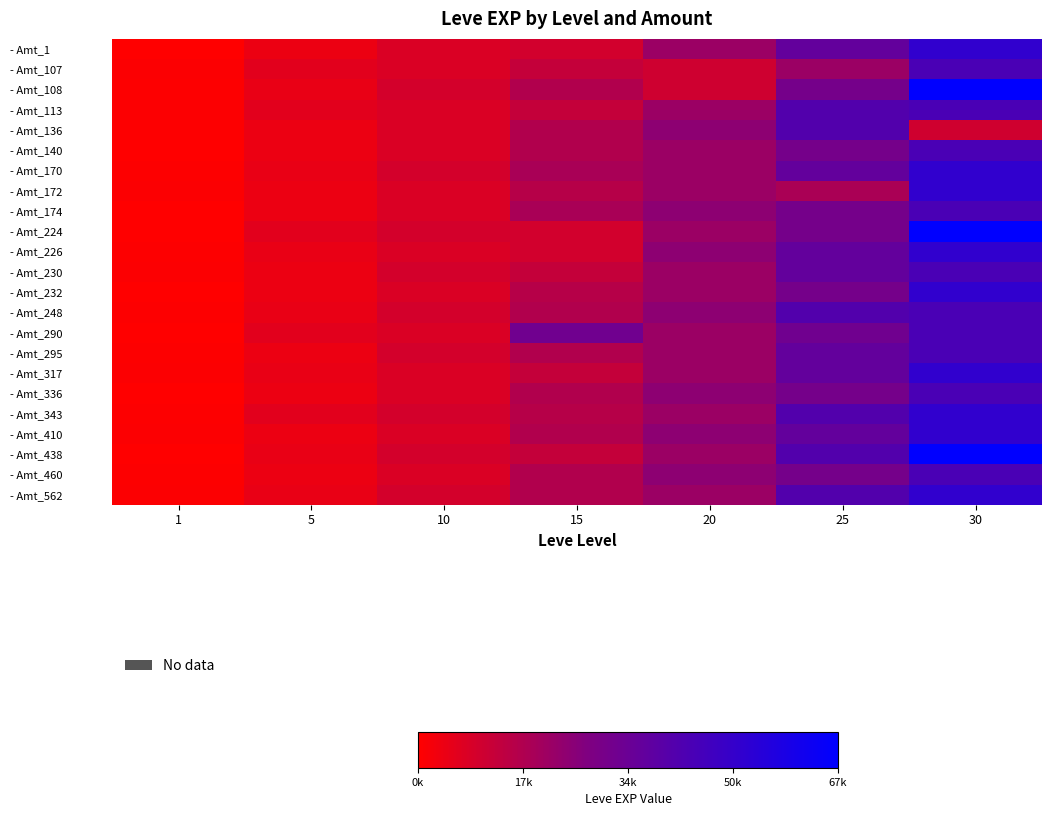

Reading left to right, list all the values displayed in this chart.

- Amt_1: 1=630	5=4660	10=8430	15=10100	20=21600	25=36390	30=52220
- Amt_107: 1=1160	5=6840	10=8430	15=13040	20=10970	25=21830	30=44230
- Amt_108: 1=900	5=5220	10=9990	15=16920	20=10970	25=30820	30=67730
- Amt_113: 1=1160	5=6840	10=8430	15=13040	20=21600	25=41630	30=44230
- Amt_136: 1=900	5=4660	10=8430	15=16920	20=24710	25=41630	30=10740
- Amt_140: 1=630	5=4660	10=8430	15=16920	20=21600	25=30820	30=44230
- Amt_170: 1=900	5=5220	10=9990	15=18910	20=21600	25=36390	30=52220
- Amt_172: 1=1160	5=4660	10=8430	15=15980	20=21600	25=18490	30=52220
- Amt_174: 1=630	5=4660	10=8430	15=18910	20=24710	25=30820	30=44230
- Amt_224: 1=630	5=6840	10=9990	15=10100	20=21600	25=30820	30=67730
- Amt_226: 1=900	5=5220	10=8430	15=10100	20=24710	25=36390	30=52220
- Amt_230: 1=1160	5=4660	10=9990	15=13040	20=21600	25=36390	30=44230
- Amt_232: 1=630	5=4660	10=8430	15=15980	20=21600	25=30820	30=52220
- Amt_248: 1=900	5=5220	10=9990	15=16920	20=24710	25=41630	30=44230
- Amt_290: 1=630	5=6840	10=8430	15=32460	20=21600	25=32460	30=44230
- Amt_295: 1=900	5=4660	10=9990	15=16920	20=21600	25=36390	30=44230
- Amt_317: 1=1160	5=5220	10=8430	15=13040	20=21600	25=36390	30=52220
- Amt_336: 1=630	5=4660	10=8430	15=16920	20=24710	25=30820	30=44230
- Amt_343: 1=900	5=6840	10=9990	15=15980	20=21600	25=41630	30=52220
- Amt_410: 1=1160	5=4660	10=8430	15=16920	20=24710	25=36390	30=52220
- Amt_438: 1=630	5=5220	10=9990	15=13040	20=21600	25=41630	30=67730
- Amt_460: 1=900	5=4660	10=8430	15=16920	20=24710	25=30820	30=44230
- Amt_562: 1=1160	5=5220	10=9990	15=16920	20=21600	25=41630	30=52220